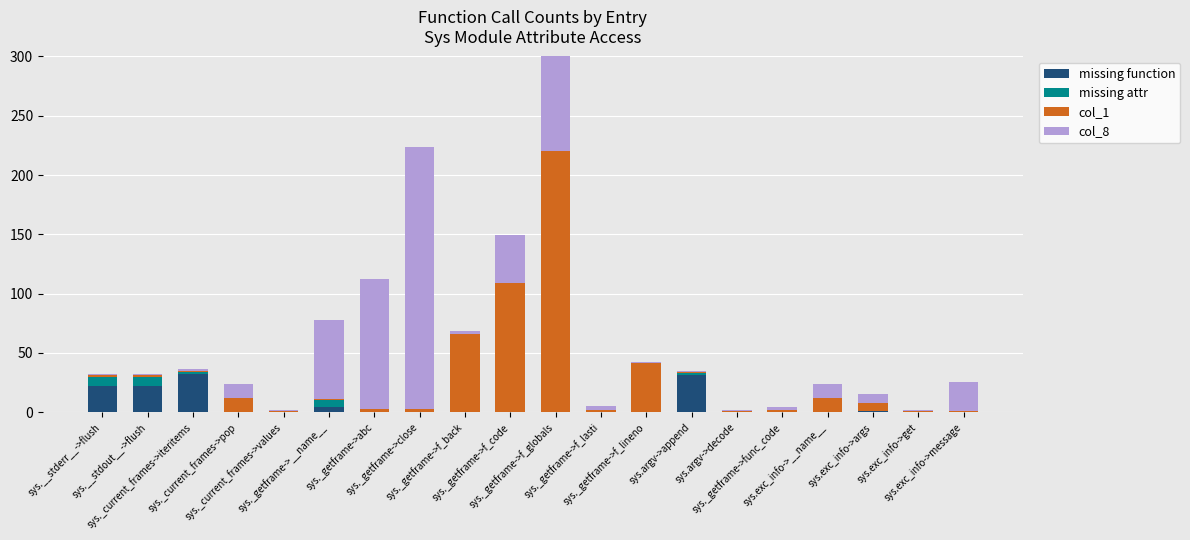

At sys.__stdout__->flush, list the series in order from largest to smallest.

missing function, missing attr, col_1, col_8